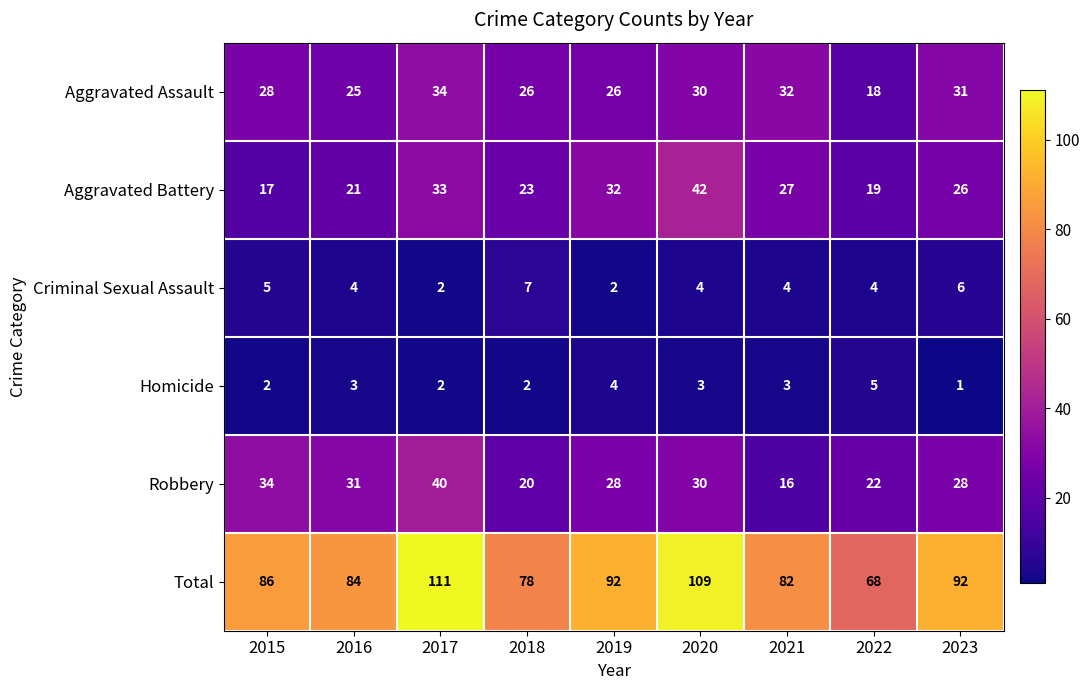

List the series in order of their peak value, lowest first.

Homicide, Criminal Sexual Assault, Aggravated Assault, Robbery, Aggravated Battery, Total